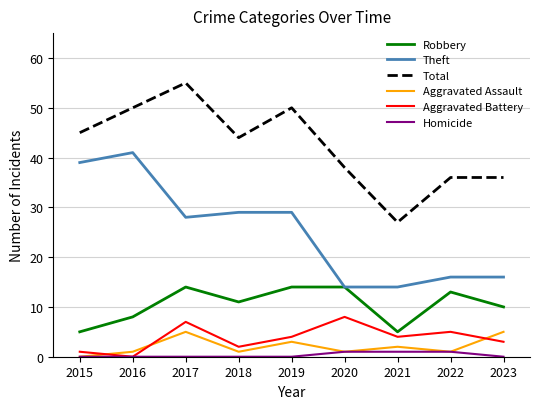

True or false: Total and Theft intersect in this chart.

False